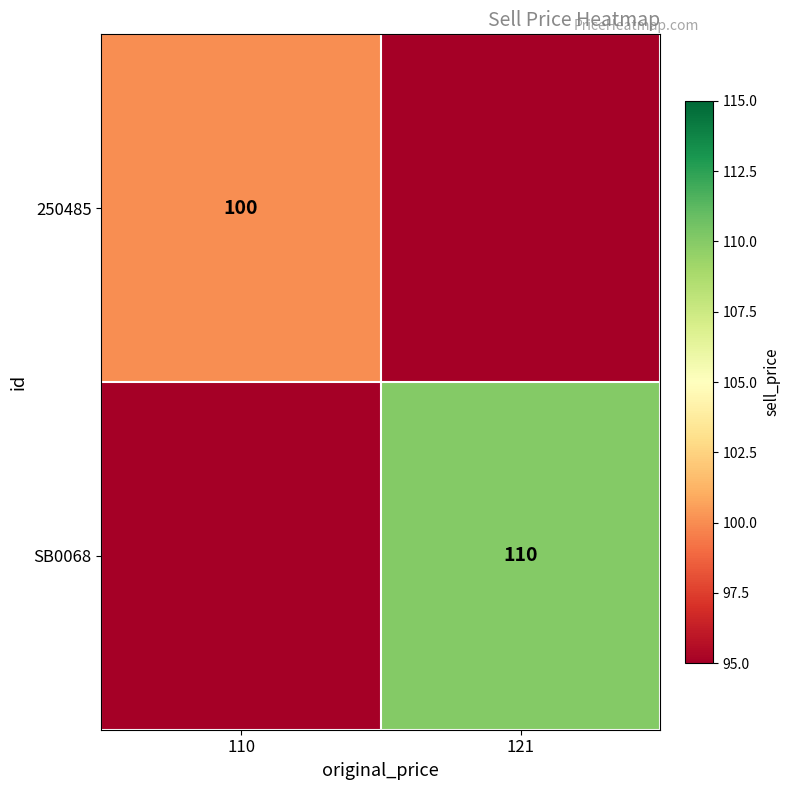

What is the total value across all series at 110?

195